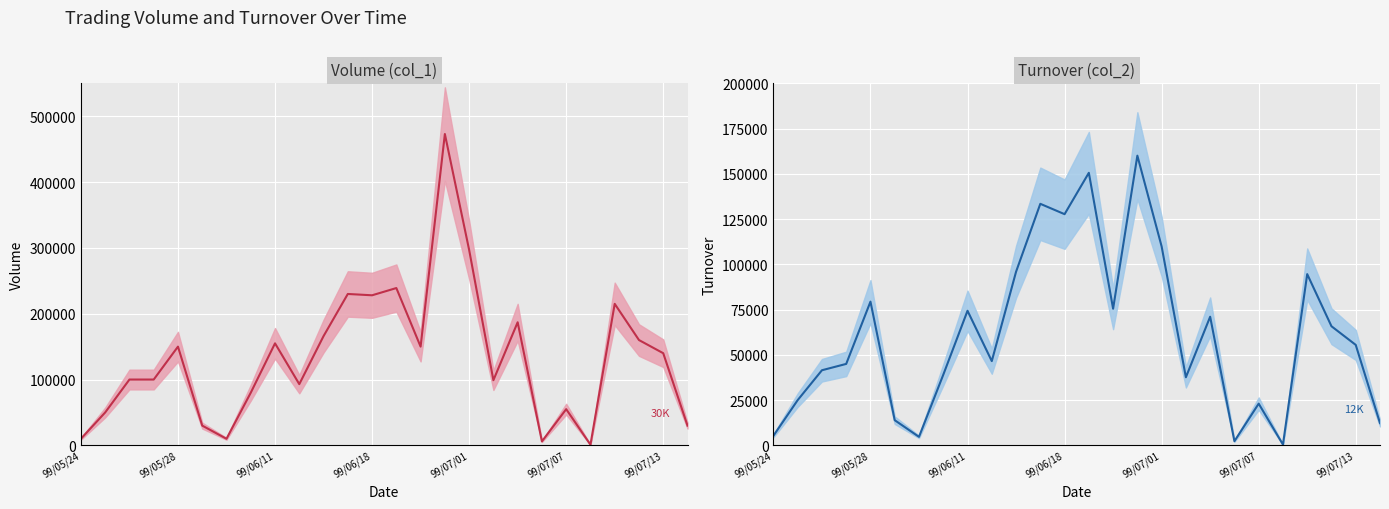

How many data points does each series have?

26